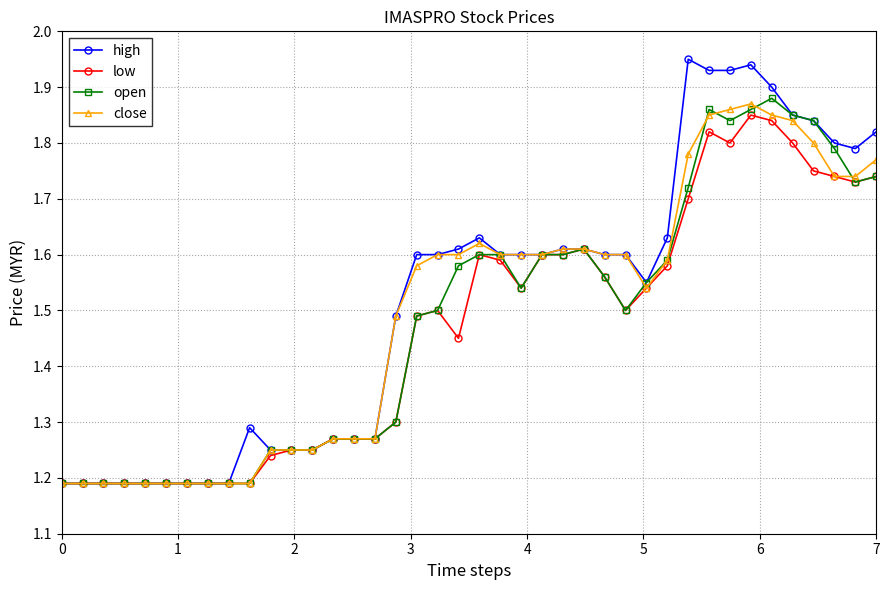

True or false: high has more than 0 interior local peaks.

True